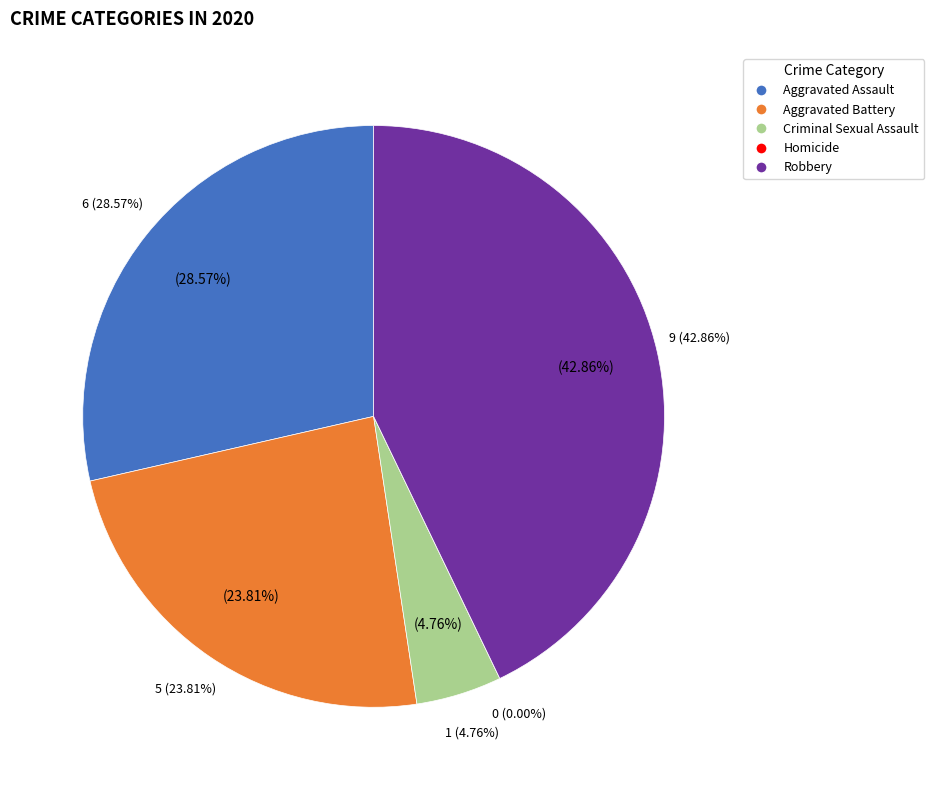

True or false: Criminal Sexual Assault accounts for 5% of the total.

True